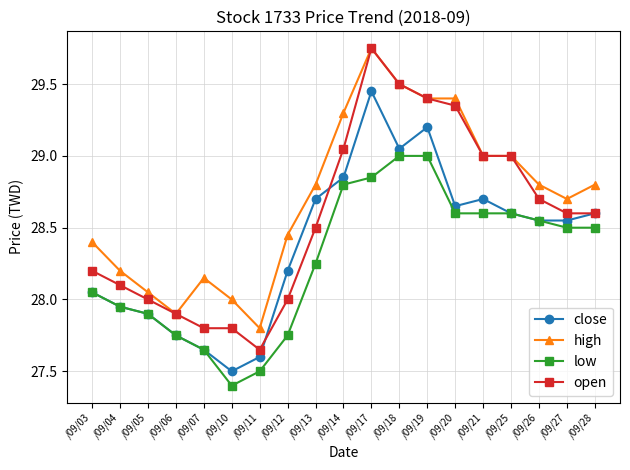

Is it true that high equals 29.3 at /09/14?

True